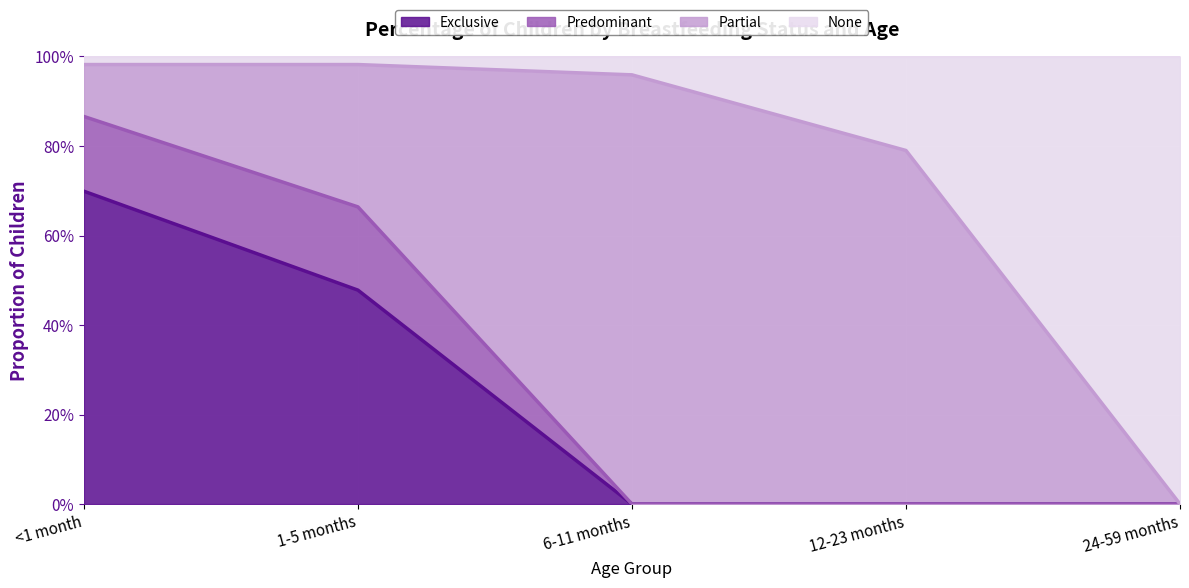

What are all the series names shown in the legend?

Exclusive, Predominant, Partial, None